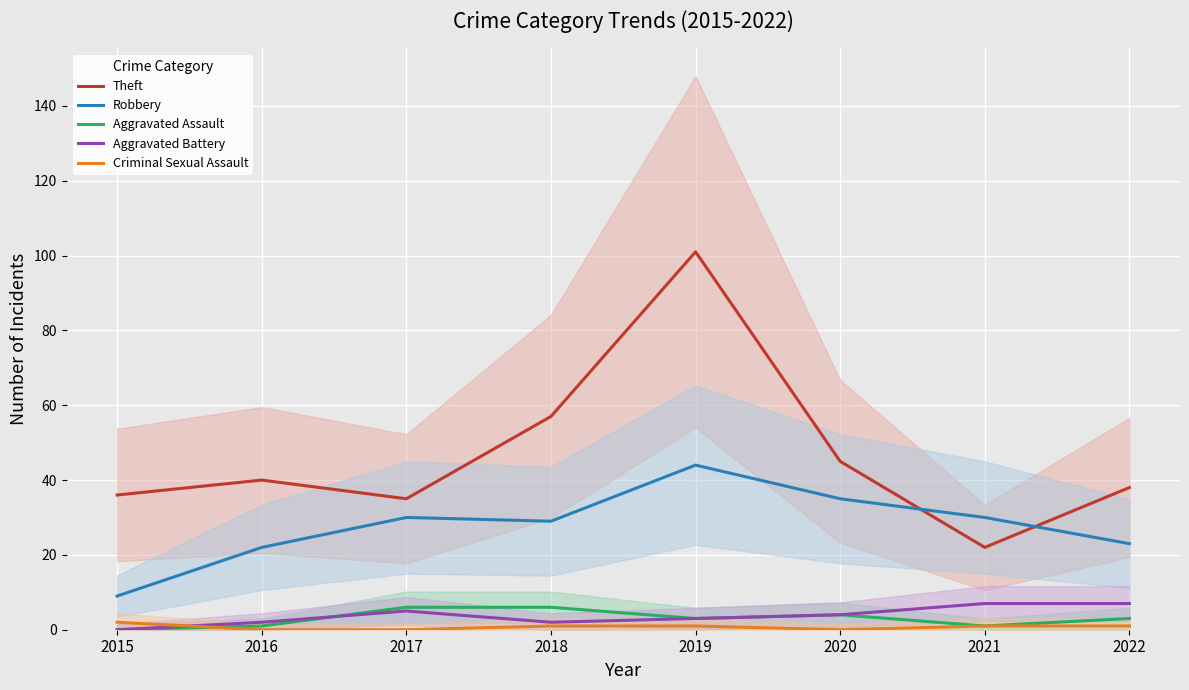

In Theft, how many points are lower than both neighbors (excluding endpoints)?

2